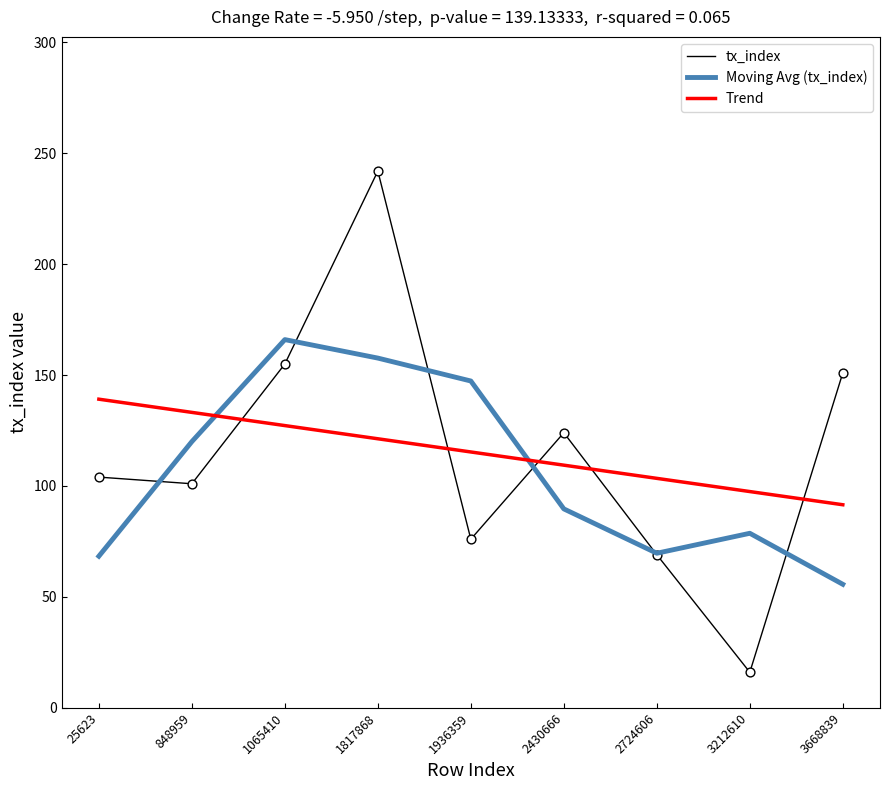

What is the difference between the highest and lowest values at 848959?

32.2